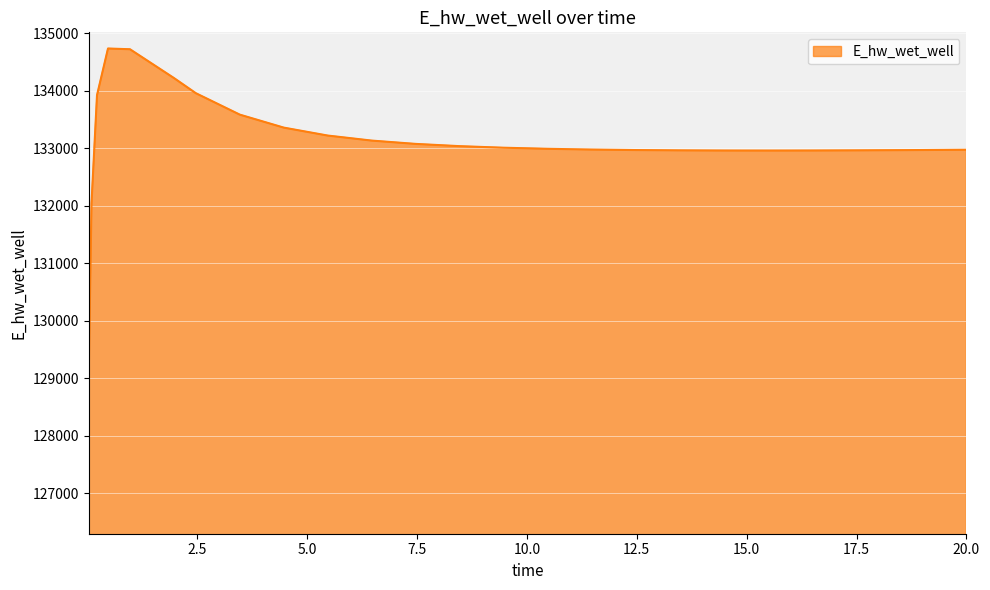

What is the minimum value shown in the chart?

129110.5